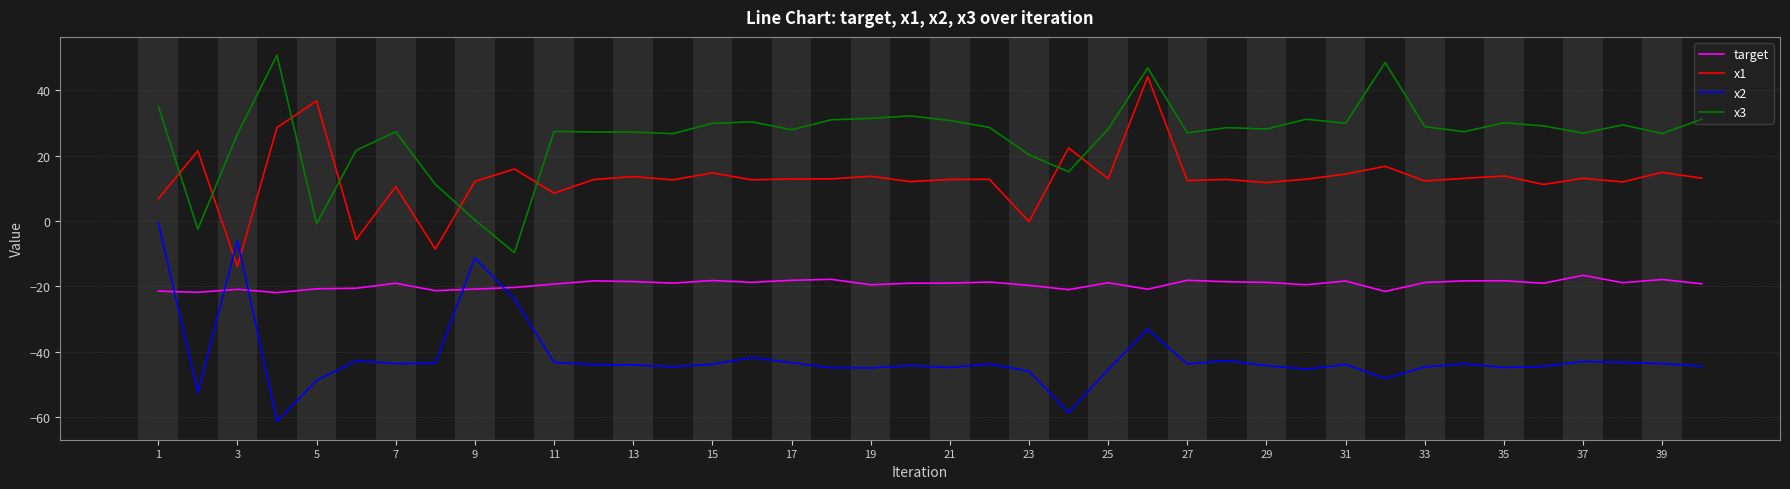

Is this an area chart (filled region under the line)?

No